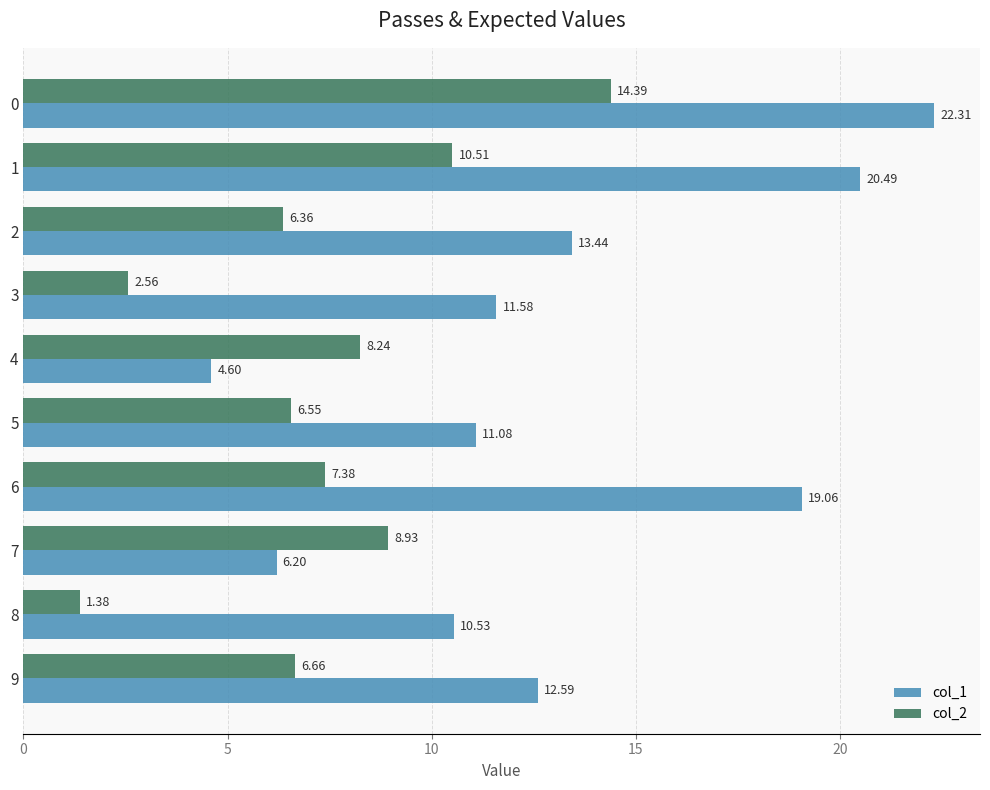

How many distinct data groups are displayed?

2